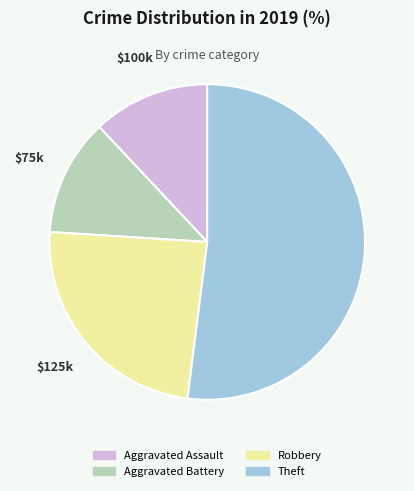

Which category has the biggest portion of the pie?

Theft